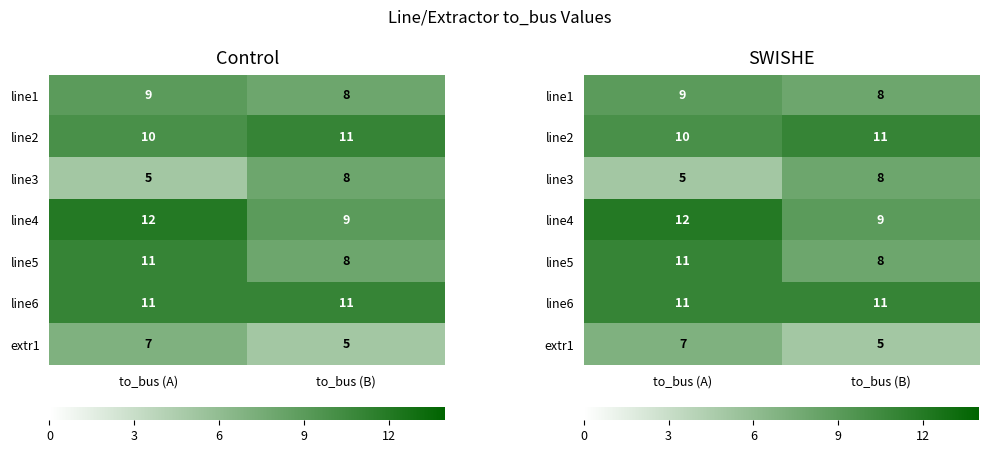

How many distinct data groups are displayed?

7